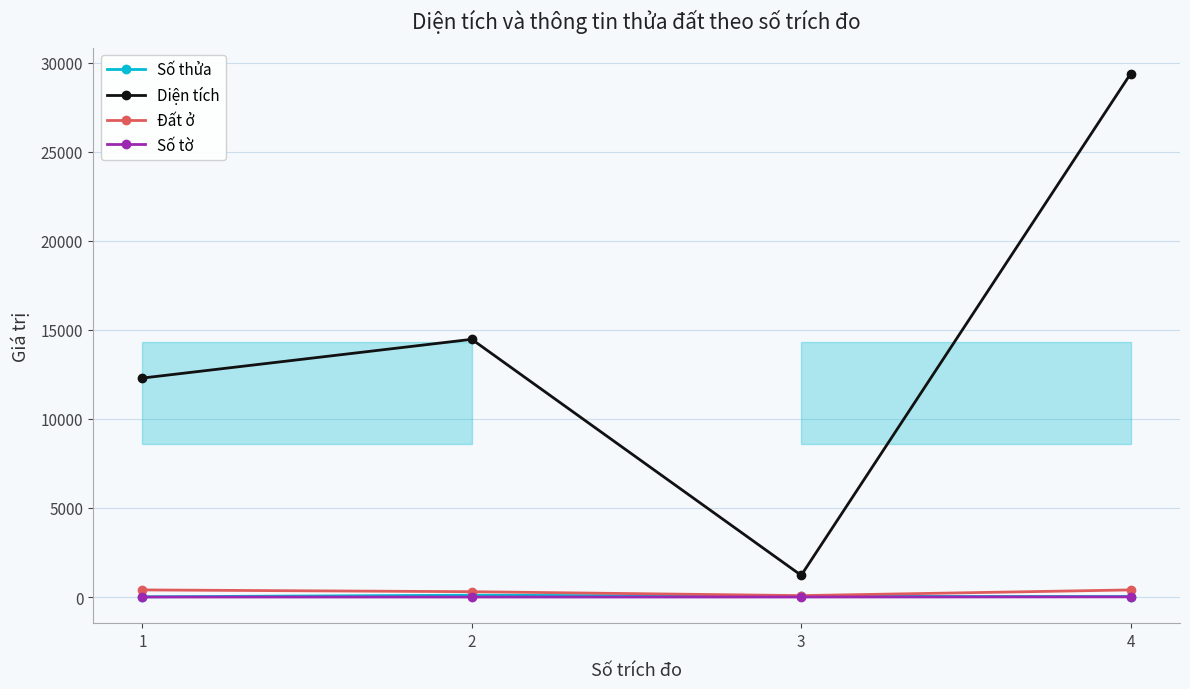

Is this an area chart (filled region under the line)?

No